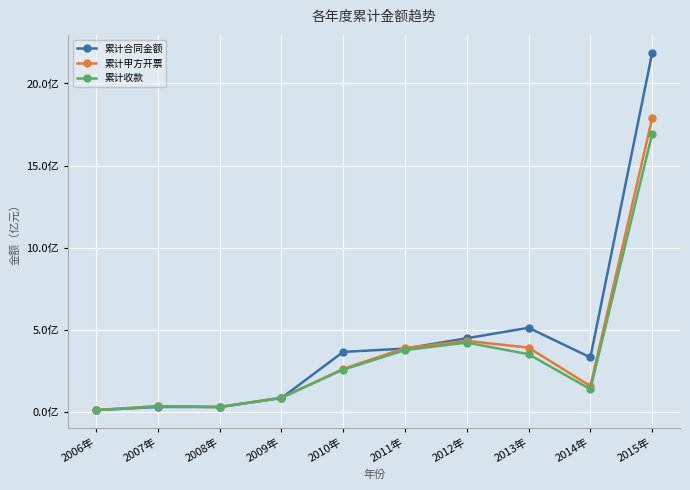

Where is the first local minimum for 累计合同金额?

2014年